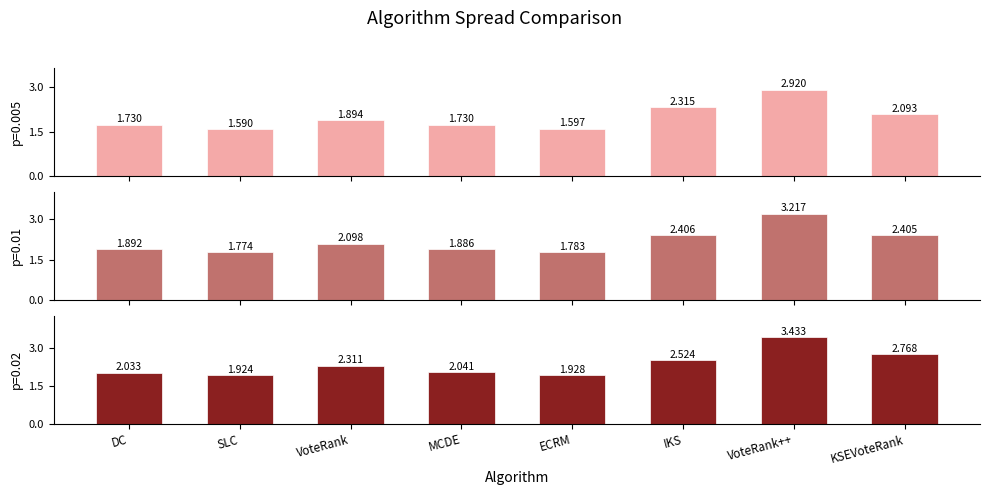

What are all the series names shown in the legend?

p=0.005, p=0.01, p=0.02